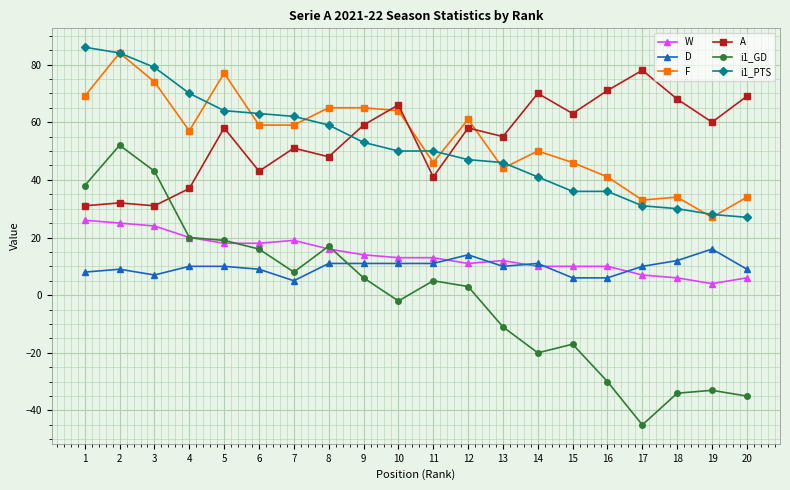

What is the smallest value displayed?

-45